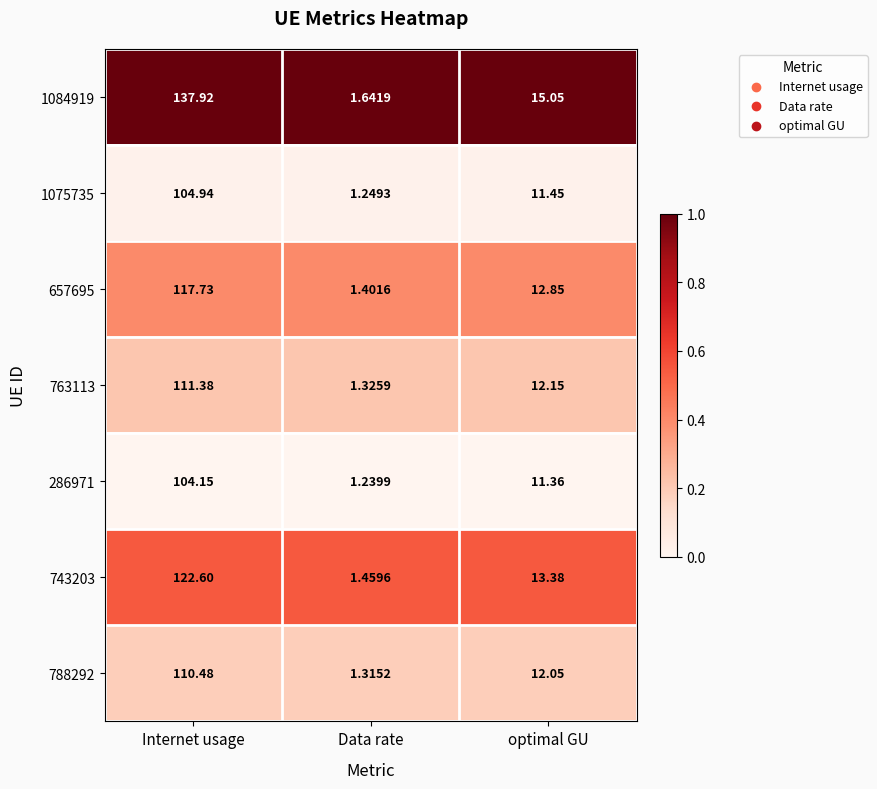

At which label is 286971 closest to 52?

optimal GU